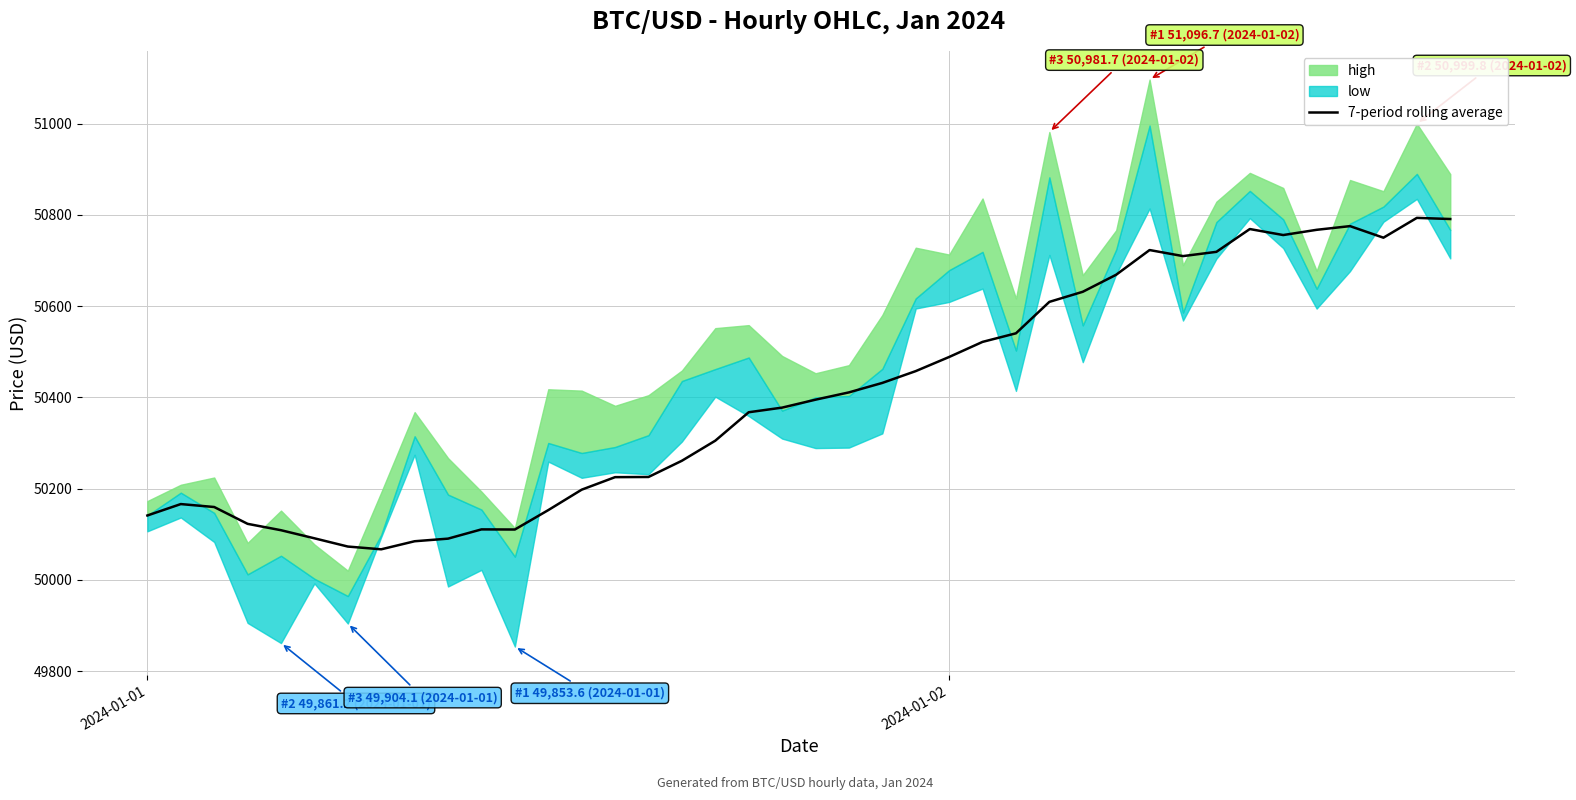

What is the value of the 39th point from the left?

50793.4